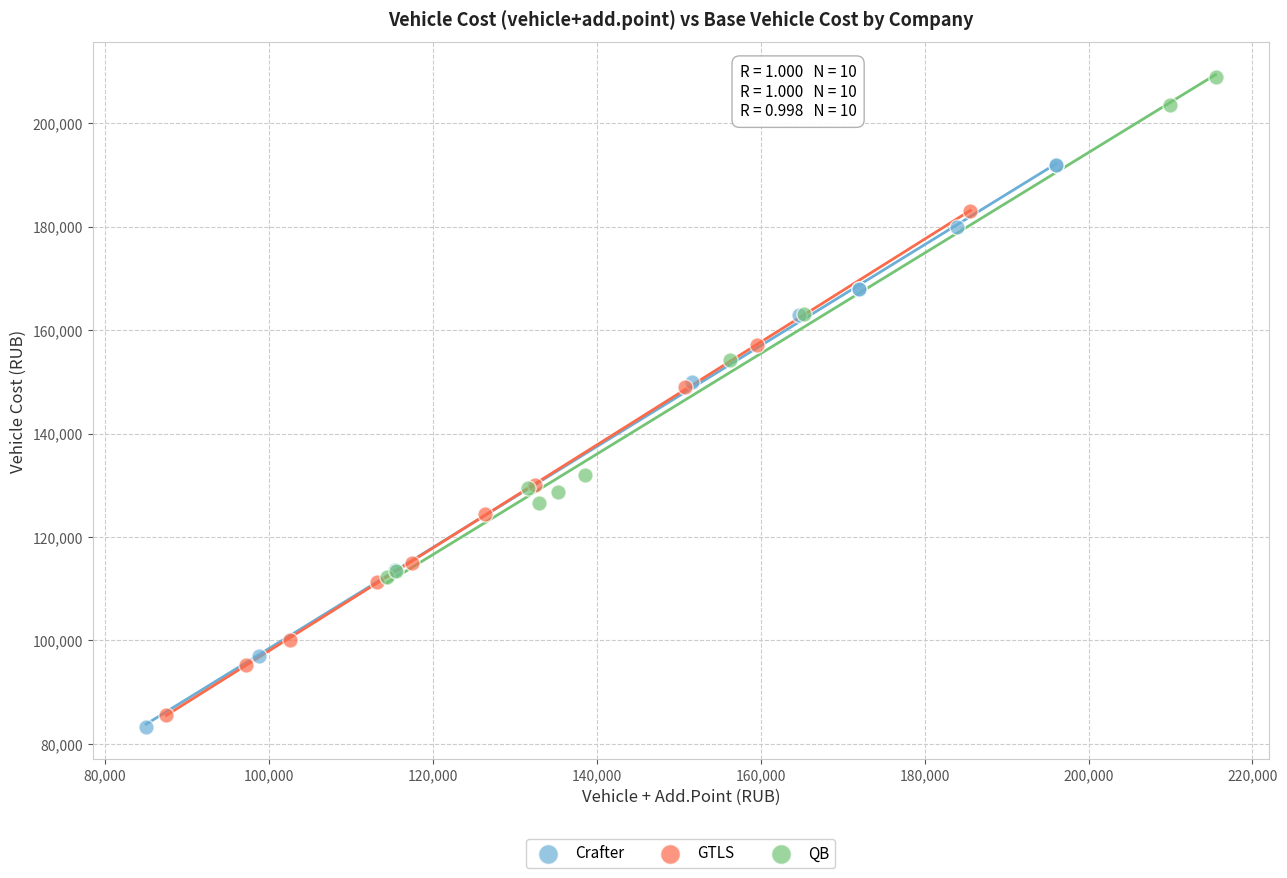

Which series has the largest Y range (max minus min)?

Crafter